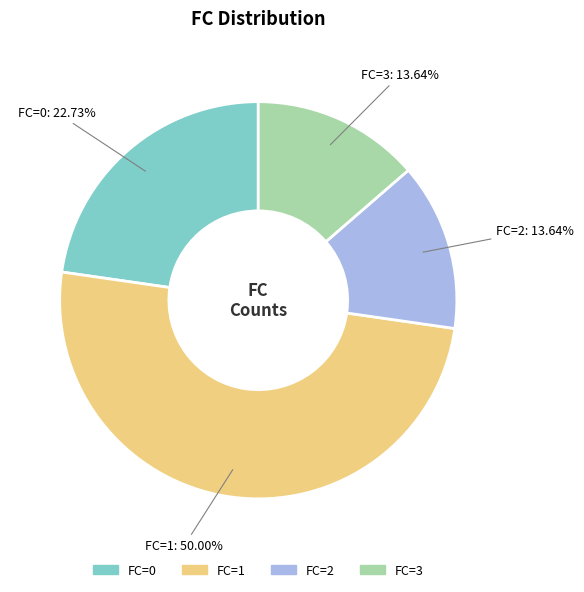

What is the ratio of the value at FC=0 to the value at FC=2?

1.7